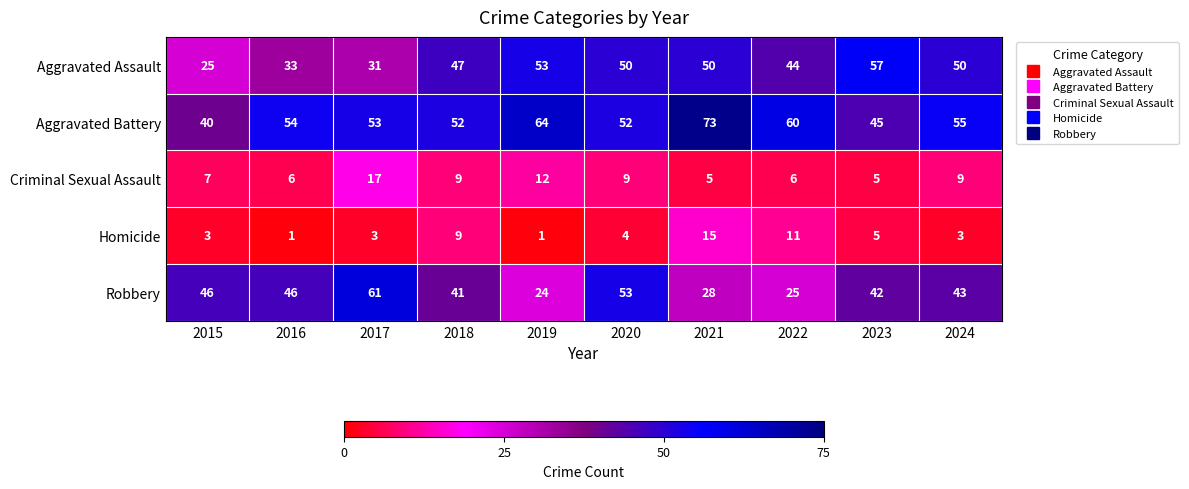

At 2021, list the series in order from largest to smallest.

Aggravated Battery, Aggravated Assault, Robbery, Homicide, Criminal Sexual Assault